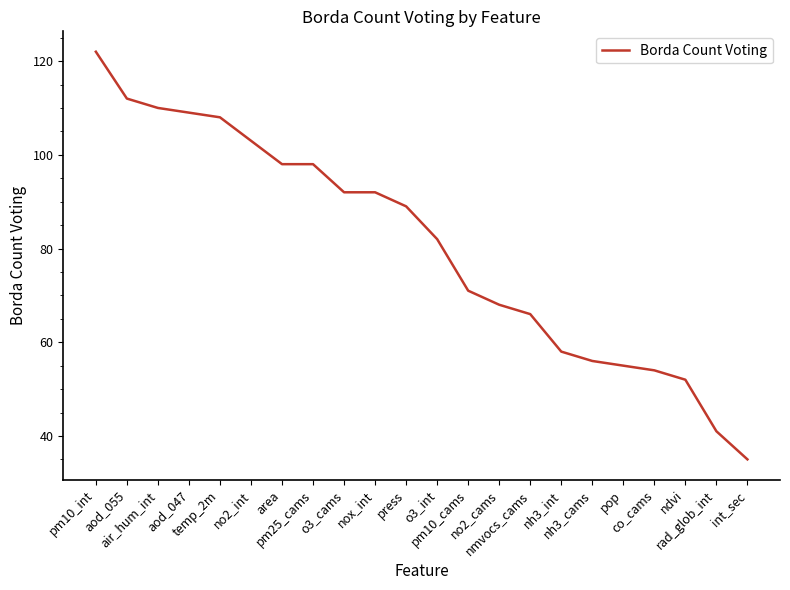

Which has a higher value, pop or nh3_int?

nh3_int